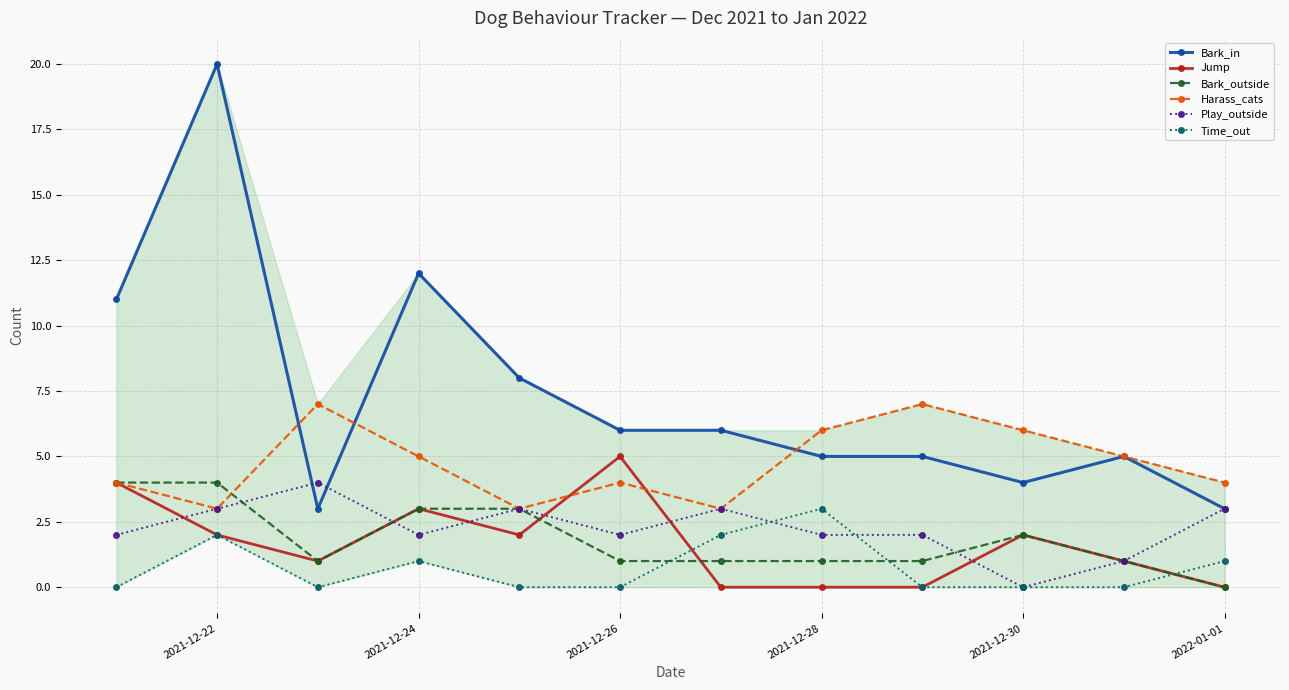

What is the maximum value shown in the chart?

20